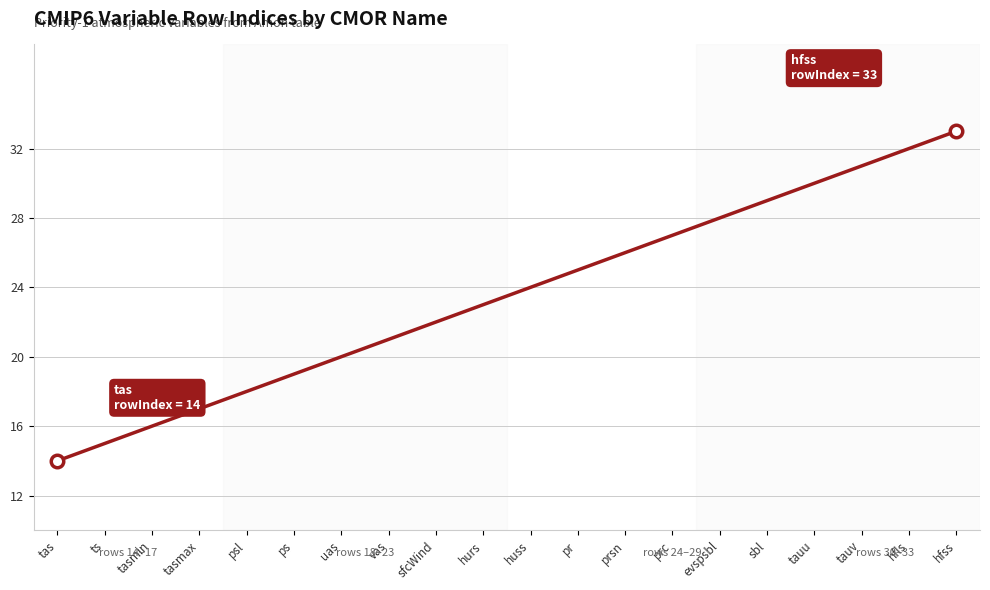

What is the greatest value displayed?

33